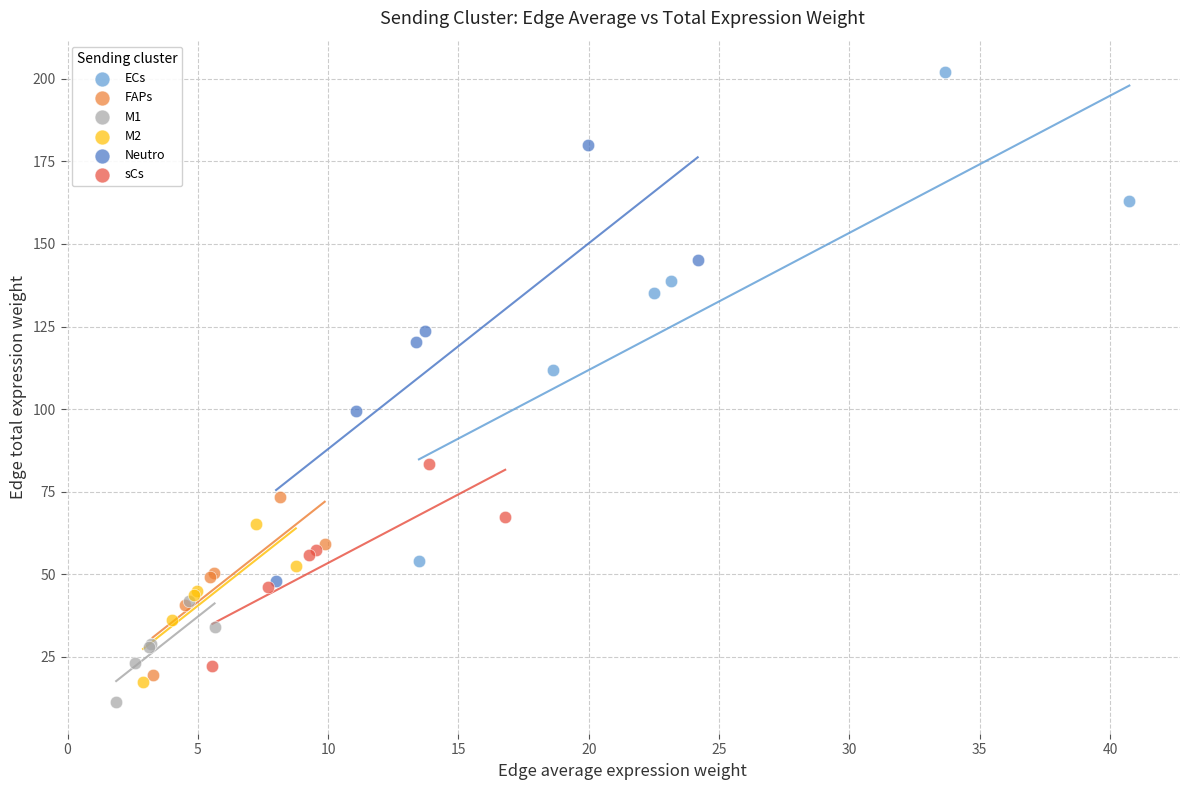

Which series has the widest spread of Y values?

ECs